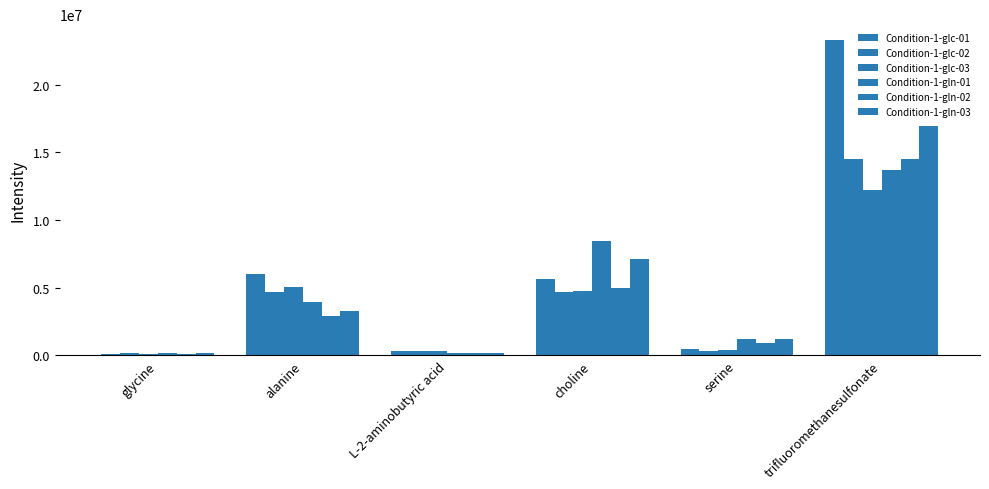

Reading left to right, what are all the values shown in this chart?

Condition-1-glc-01: 114132.0	6037092.8	290141.2	5655565.5	446919.5	23298459.1
Condition-1-glc-02: 156154.4	4662128.4	352166.8	4704561.2	334460.6	14506640.9
Condition-1-glc-03: 79681.1	5019098.4	333638.6	4722361.3	399005.1	12239617.3
Condition-1-gln-01: 195182.3	3918540.5	200386.9	8476417.7	1227561.7	13724385.6
Condition-1-gln-02: 117126.4	2875089.3	177848.8	4989819.6	938035.2	14482846.7
Condition-1-gln-03: 180153.3	3280906.4	170444.8	7097503.6	1211604.4	16974630.6